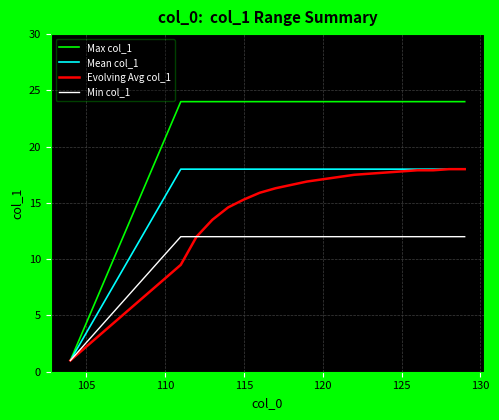

Which series has the largest total across all categories?

Max col_1